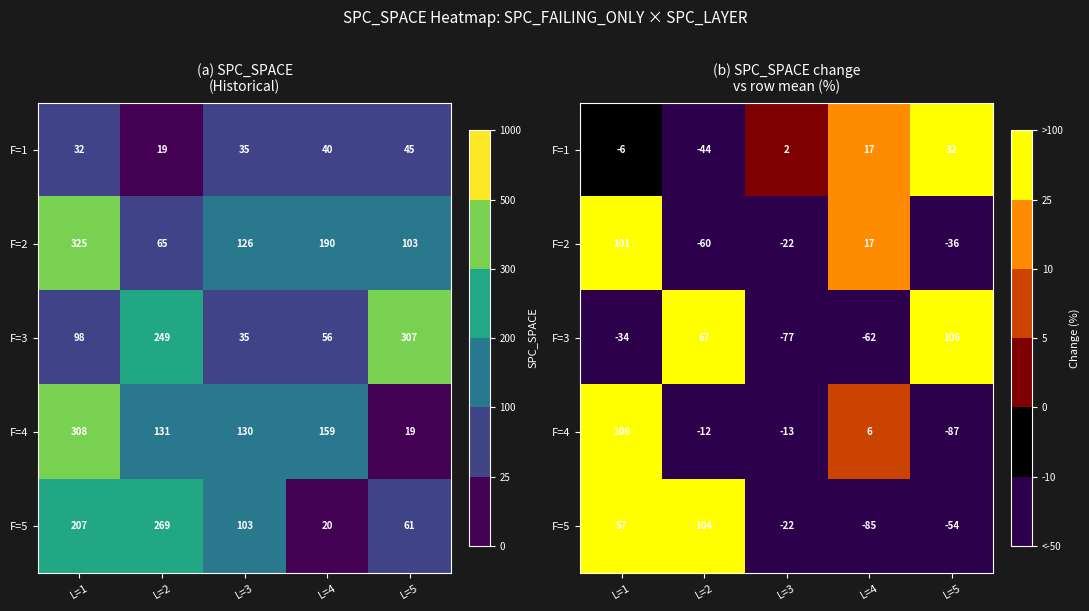

Is the value of F=5 at L=4 greater than the value of F=2 at L=2?

No